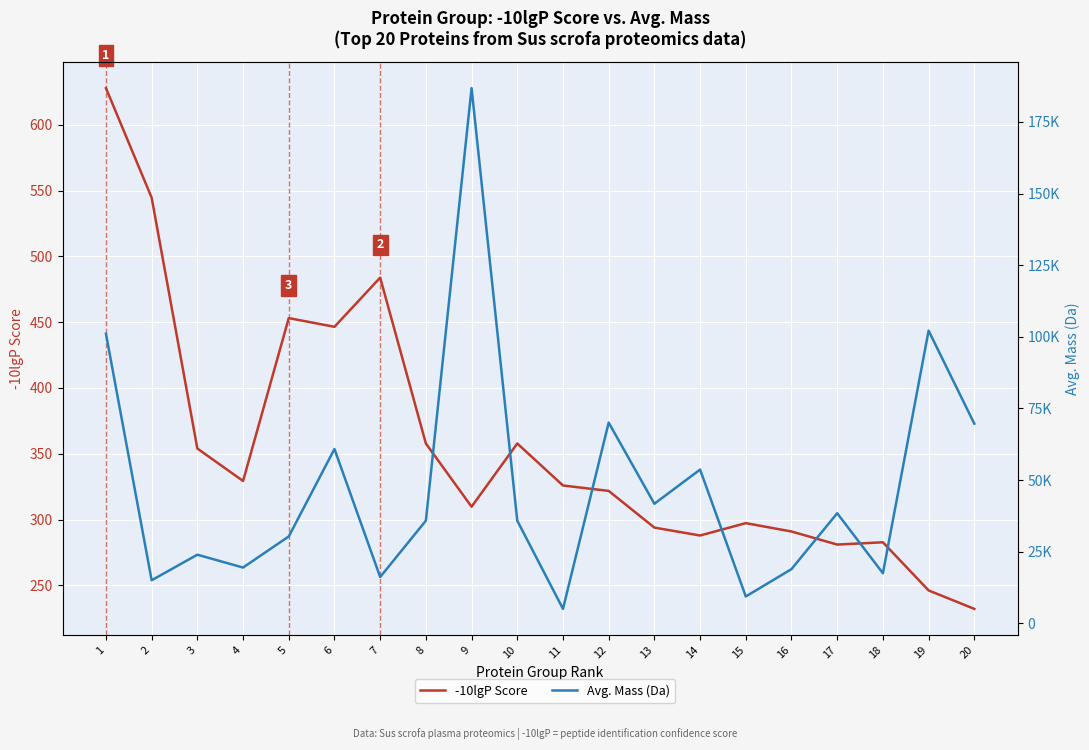

True or false: -10lgP Score and Avg. Mass (Da) intersect in this chart.

False